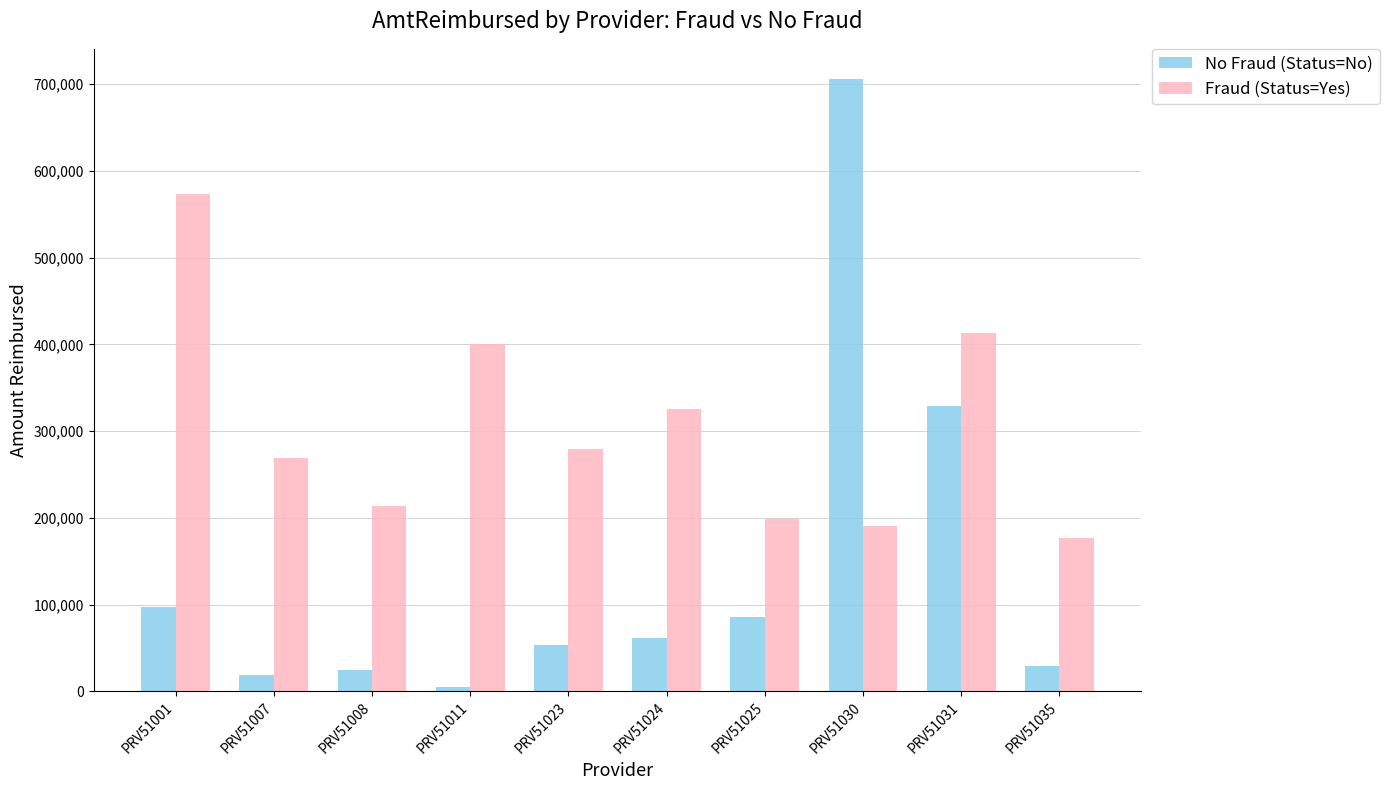

At which label does Fraud (Status=Yes) reach its peak?

PRV51001